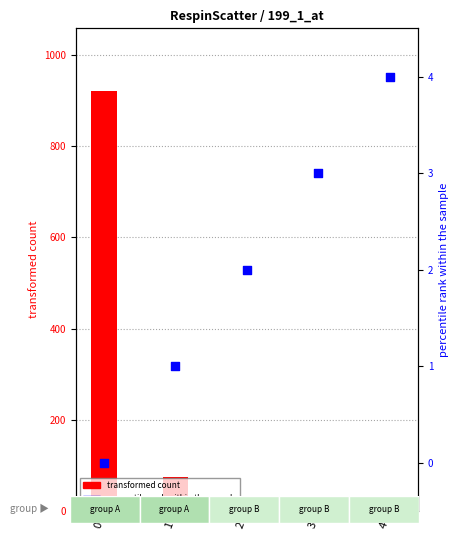

Which series has the largest Y range (max minus min)?

transformed count